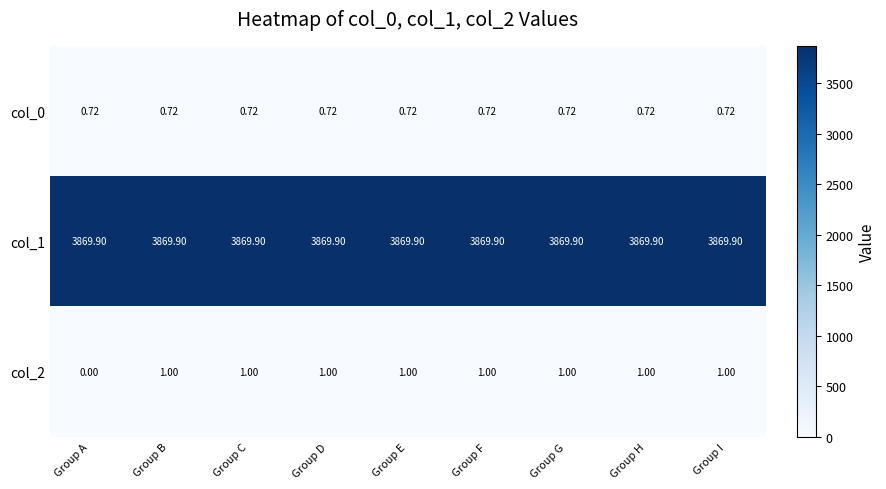

At which category does the chart reach its minimum across all series?

Group A